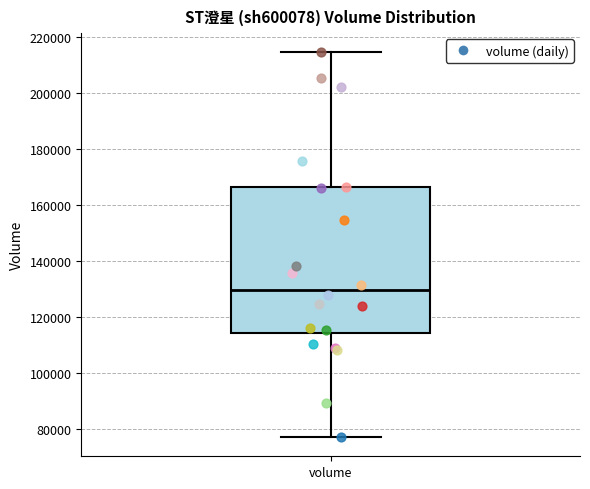

Transcribe this box plot: give where the median line is, the range the box spans, and where the two whiskers end, as read against the y-axis. The values are not printed on the chart, so give them approximately, as read against the axis.

median 130000, box 114000 to 166000, whiskers 78000 to 214000